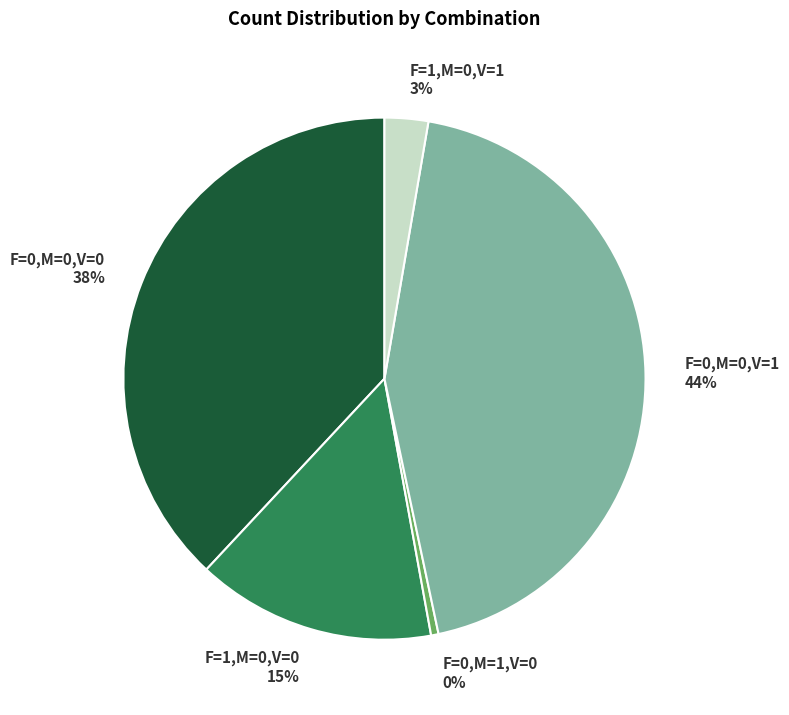

How many segments does this pie chart have?

5